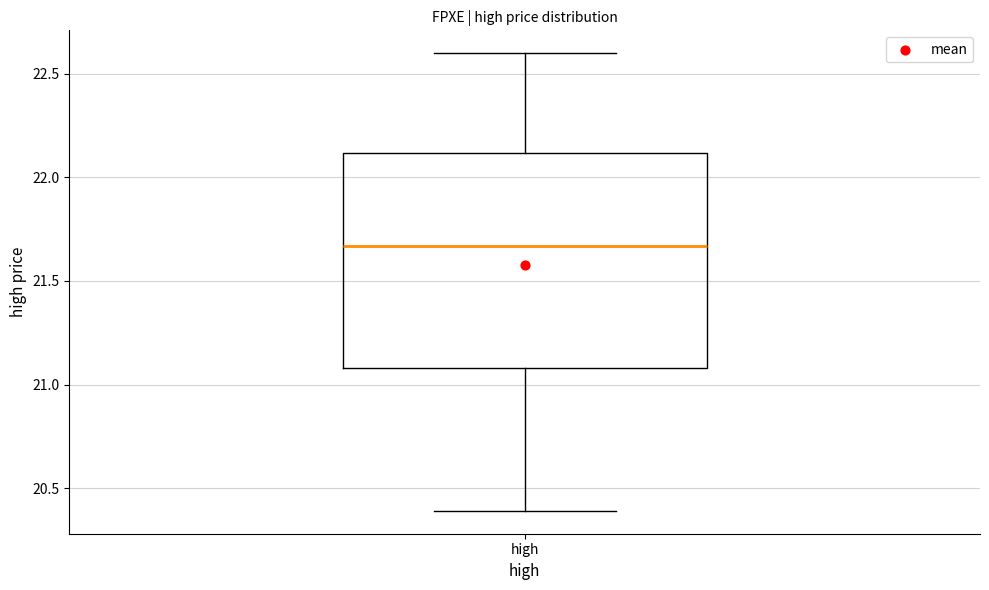

Read this box plot against the y-axis: the position of the median line, the range covered by the box, and the ends of both whiskers. The values are not printed on the chart, so give them approximately, as read against the axis.

median 21.65, box 21.10 to 22.10, whiskers 20.40 to 22.60